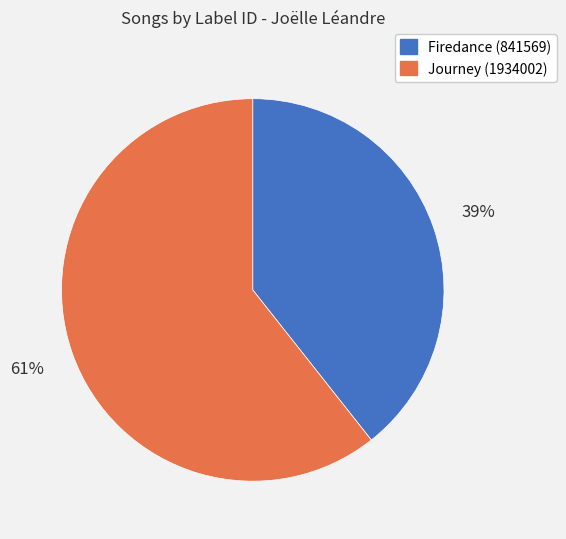

Is the sum of Firedance (841569) and Journey (1934002) greater than half?

Yes